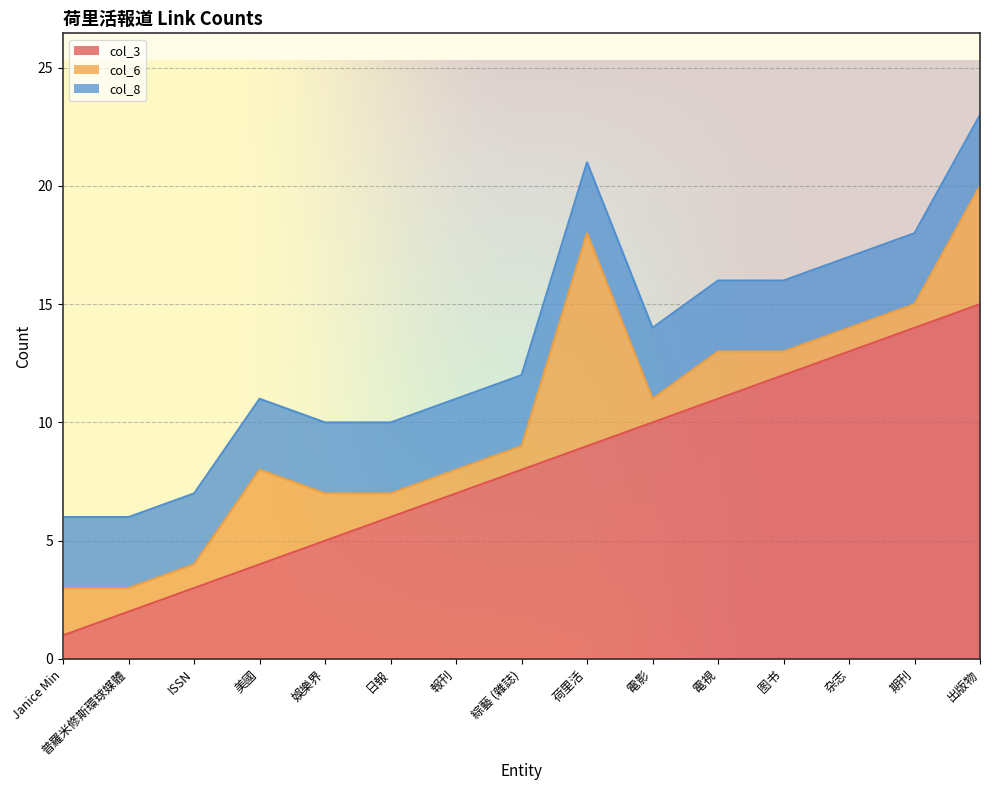

True or false: col_8 and col_3 intersect in this chart.

False